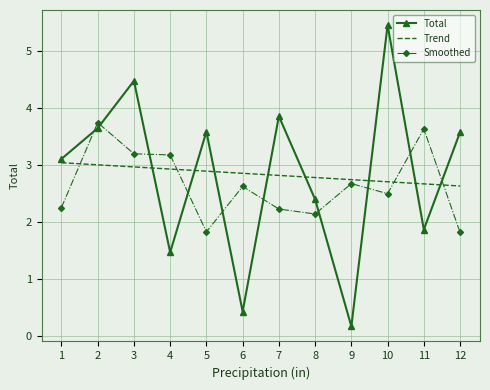

Which category has the lowest value across all series?

9